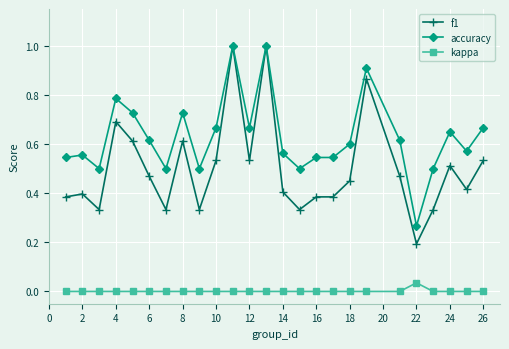

Which series has the largest total across all categories?

accuracy